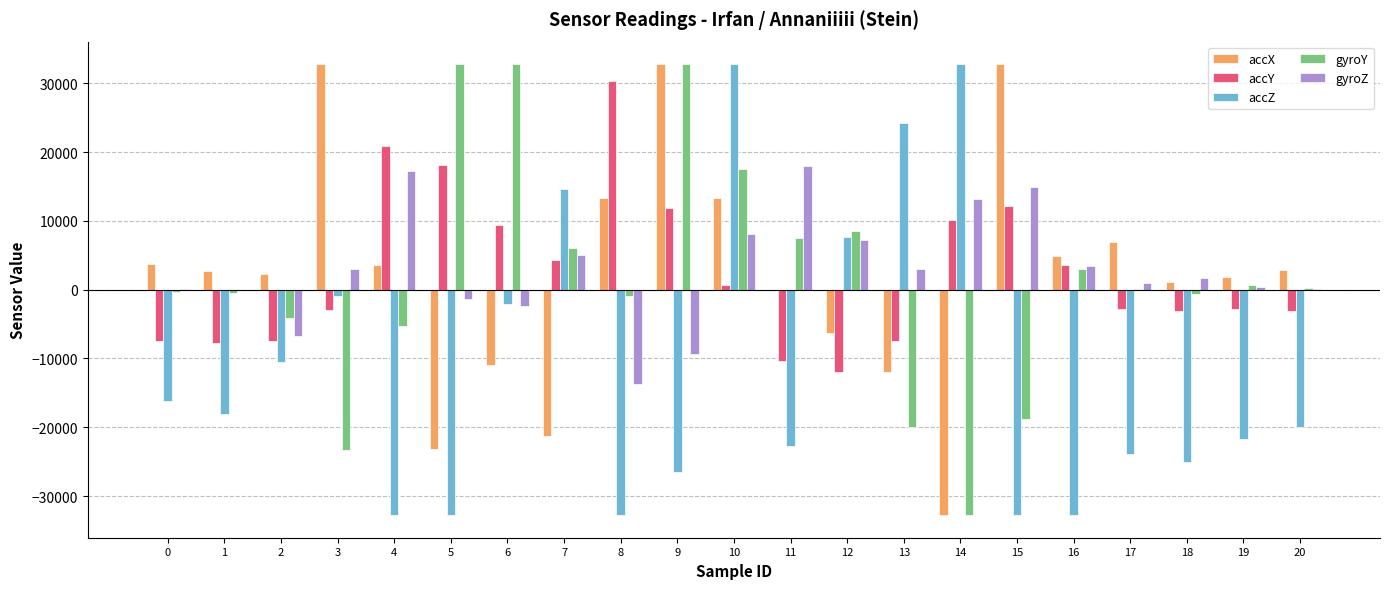

The gyroY series shows 17528 at 10. True or false?

True